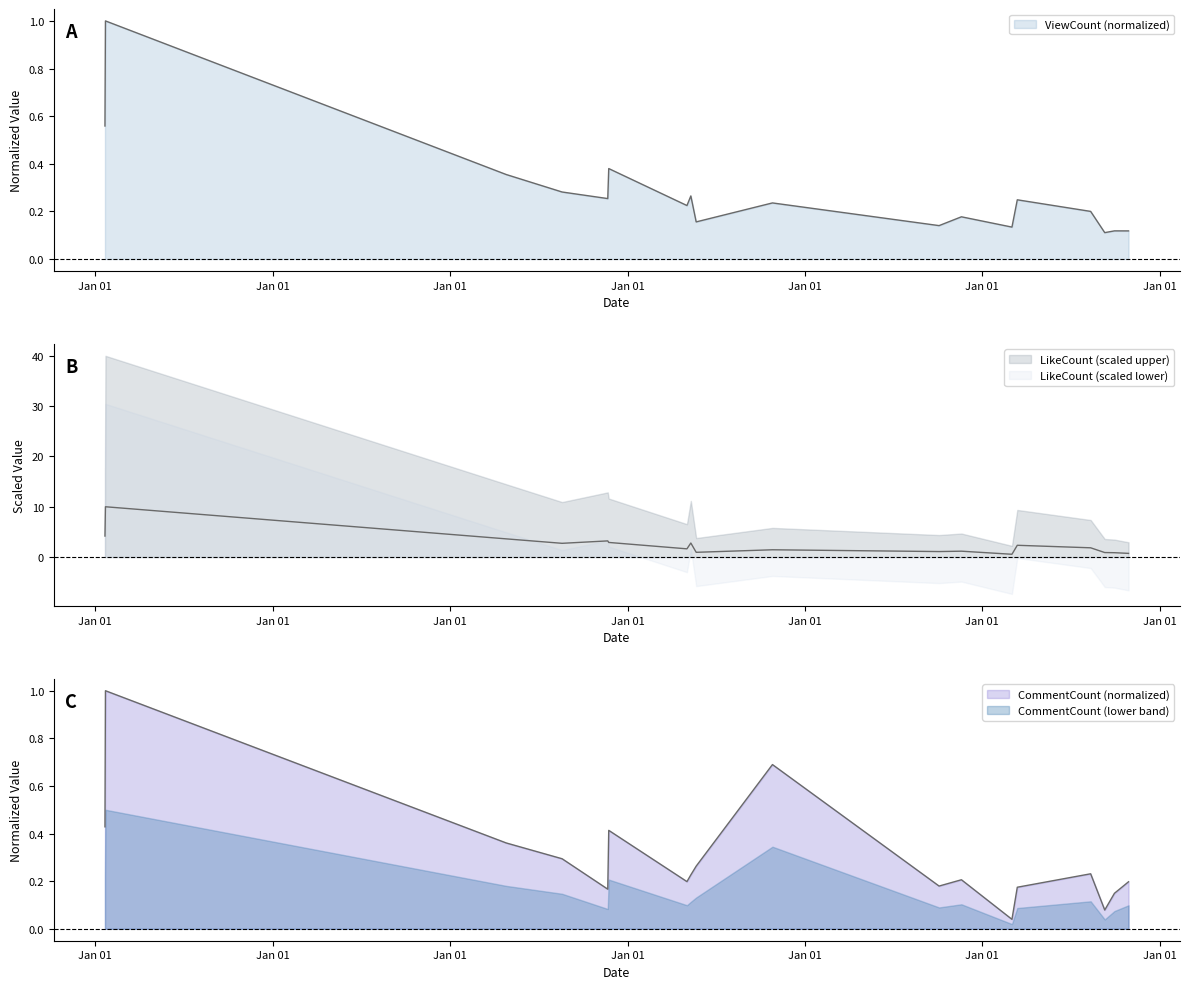

Is it true that LikeCount equals 1.0 at 2020-04-26?

False